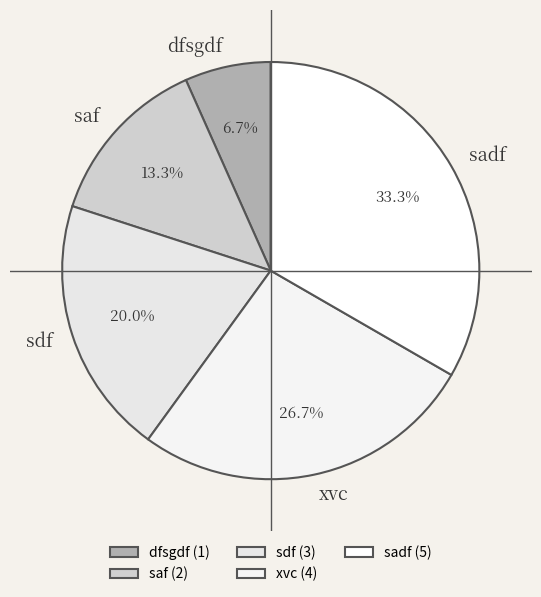

What is the ratio of the value at sdf to the value at sadf?

0.6